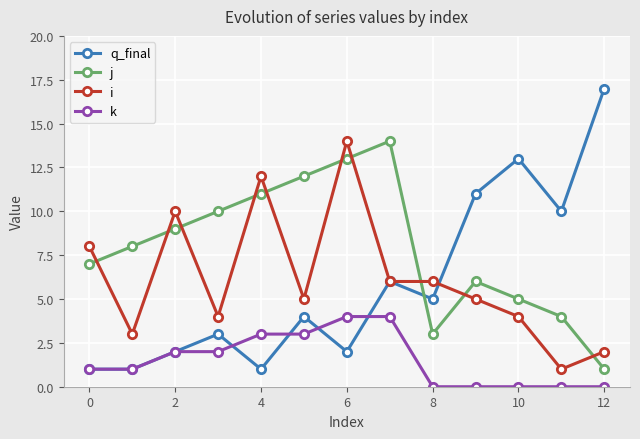

Which series has the widest spread of values?

q_final